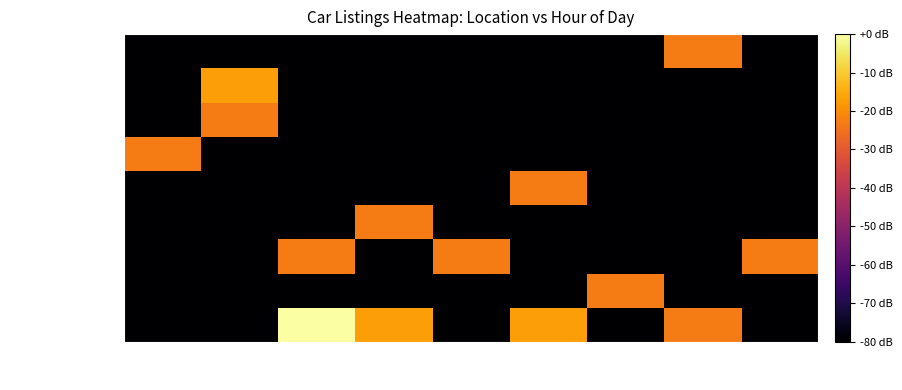

Reading right to left, what are all the values shown in this chart?

Sobral: 22h=-80.0	21h=-22.9	20h=-80.0	18h=-16.9	17h=-80.0	16h=-16.9	12h=0.0	9h=-80.0	1h=-80.0
Vicosa do Ceara: 22h=-80.0	21h=-80.0	20h=-22.9	18h=-80.0	17h=-80.0	16h=-80.0	12h=-80.0	9h=-80.0	1h=-80.0
Tiangua: 22h=-22.9	21h=-80.0	20h=-80.0	18h=-80.0	17h=-22.9	16h=-80.0	12h=-22.9	9h=-80.0	1h=-80.0
Ubajara: 22h=-80.0	21h=-80.0	20h=-80.0	18h=-80.0	17h=-80.0	16h=-22.9	12h=-80.0	9h=-80.0	1h=-80.0
Catunda: 22h=-80.0	21h=-80.0	20h=-80.0	18h=-22.9	17h=-80.0	16h=-80.0	12h=-80.0	9h=-80.0	1h=-80.0
Itarema: 22h=-80.0	21h=-80.0	20h=-80.0	18h=-80.0	17h=-80.0	16h=-80.0	12h=-80.0	9h=-80.0	1h=-22.9
Trizidela do Vale: 22h=-80.0	21h=-80.0	20h=-80.0	18h=-80.0	17h=-80.0	16h=-80.0	12h=-80.0	9h=-22.9	1h=-80.0
Morrinhos: 22h=-80.0	21h=-80.0	20h=-80.0	18h=-80.0	17h=-80.0	16h=-80.0	12h=-80.0	9h=-16.9	1h=-80.0
Ipu: 22h=-80.0	21h=-22.9	20h=-80.0	18h=-80.0	17h=-80.0	16h=-80.0	12h=-80.0	9h=-80.0	1h=-80.0